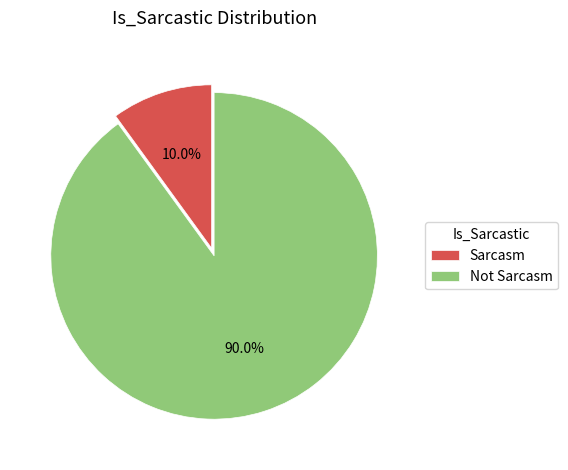

Which slice is the smallest?

Sarcasm